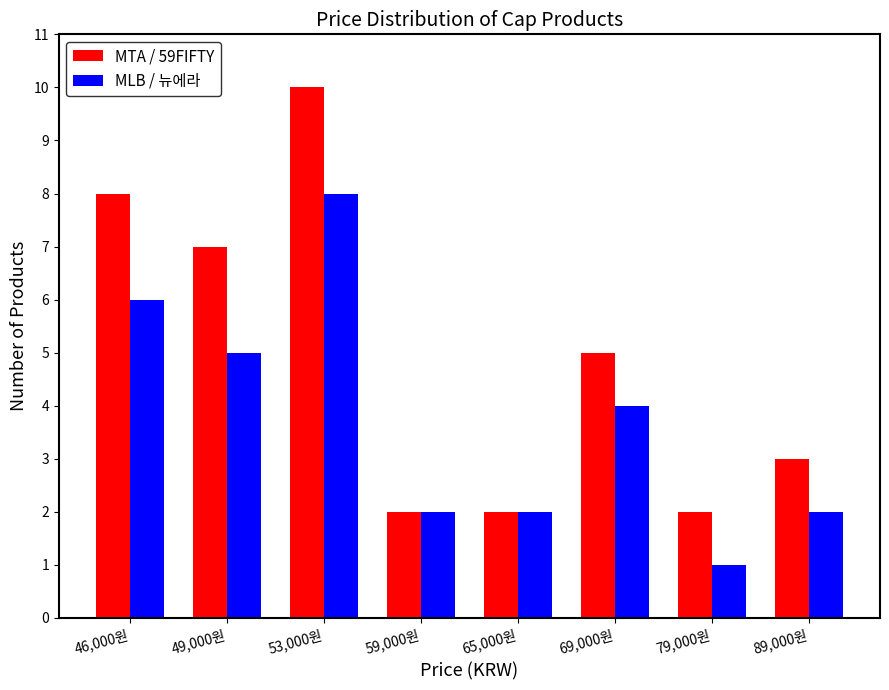

At which label does MTA / 59FIFTY first exceed 5?

46,000원